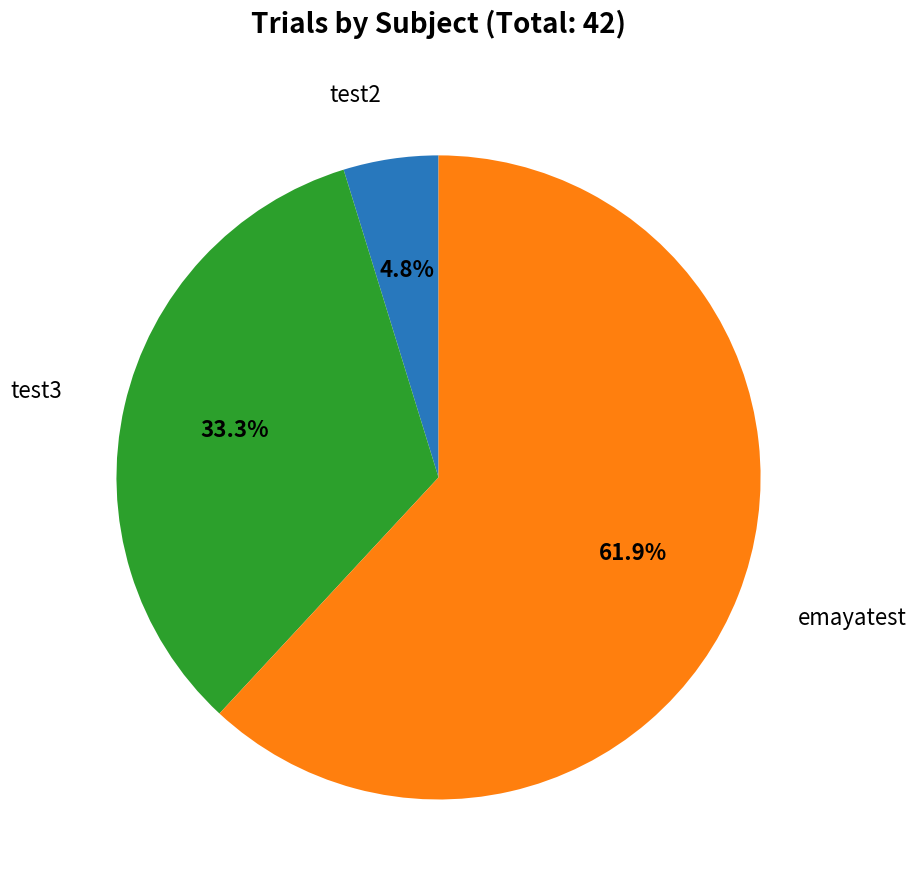

Is there any slice that represents more than half of the pie?

Yes